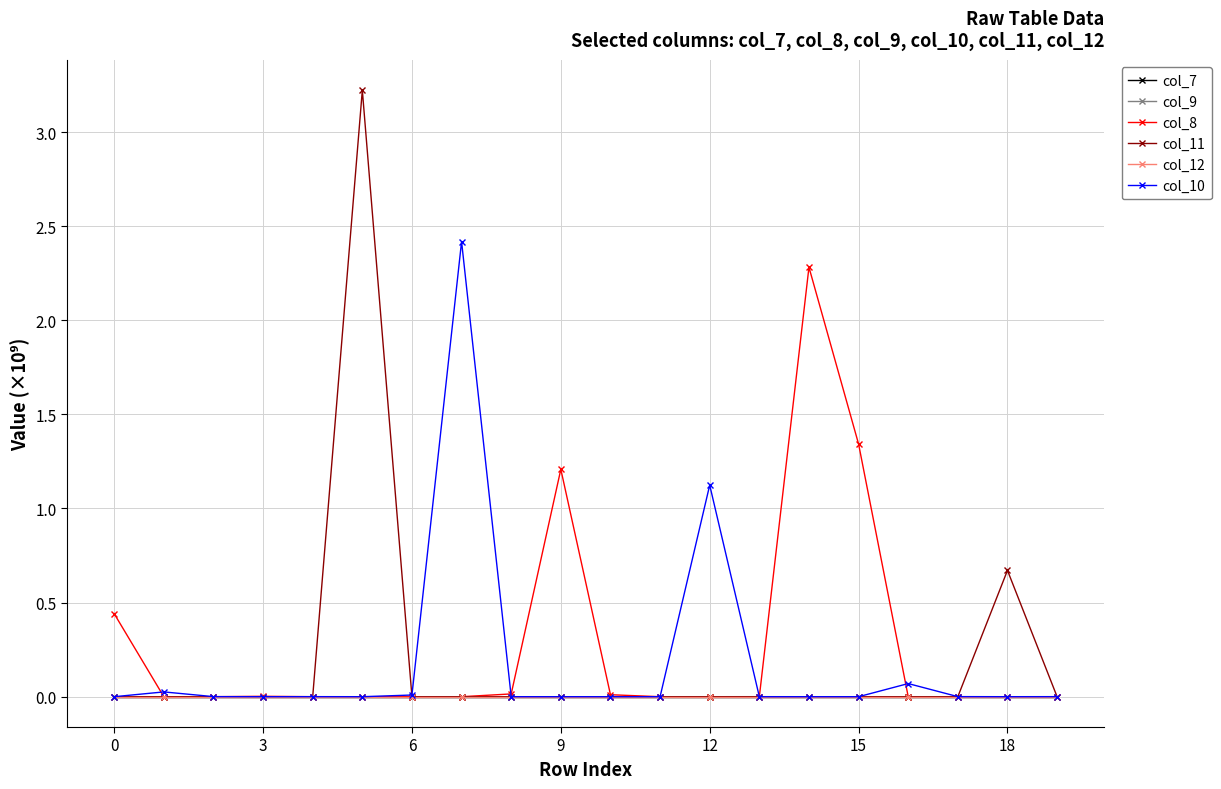

Which series has the widest spread of values?

col_11